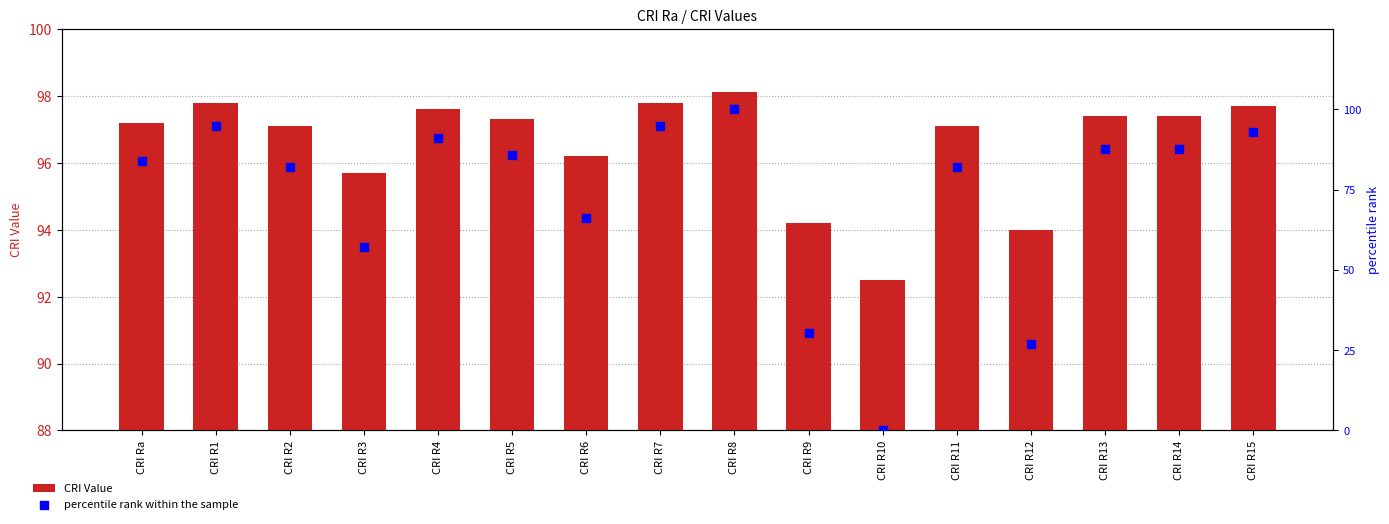

Which series has the widest spread of Y values?

percentile rank within the sample